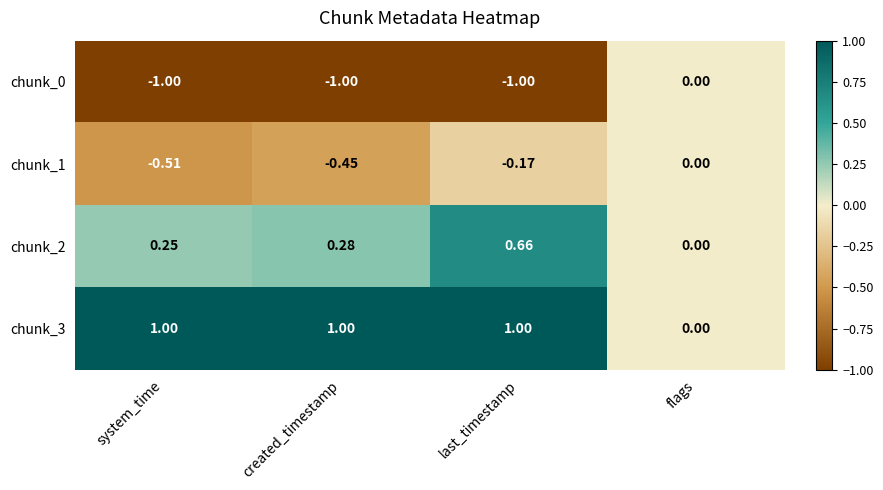

Rank the categories by chunk_2 value from highest to lowest.

last_timestamp, created_timestamp, system_time, flags